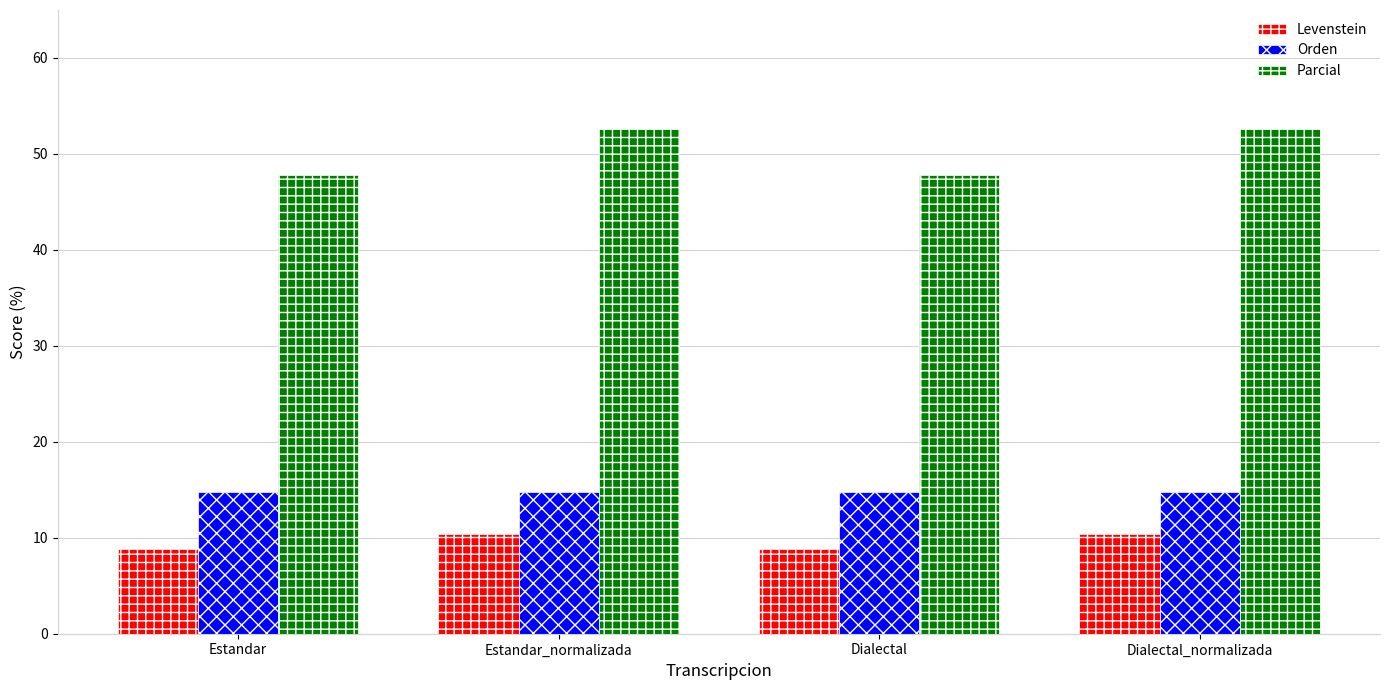

What is the greatest value displayed?

52.6